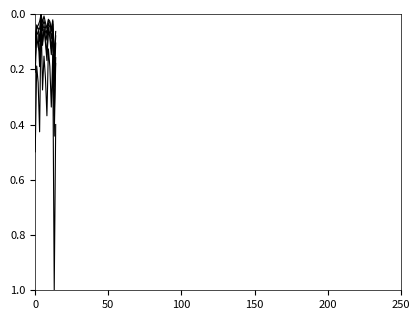

Is this an area chart (filled region under the line)?

No